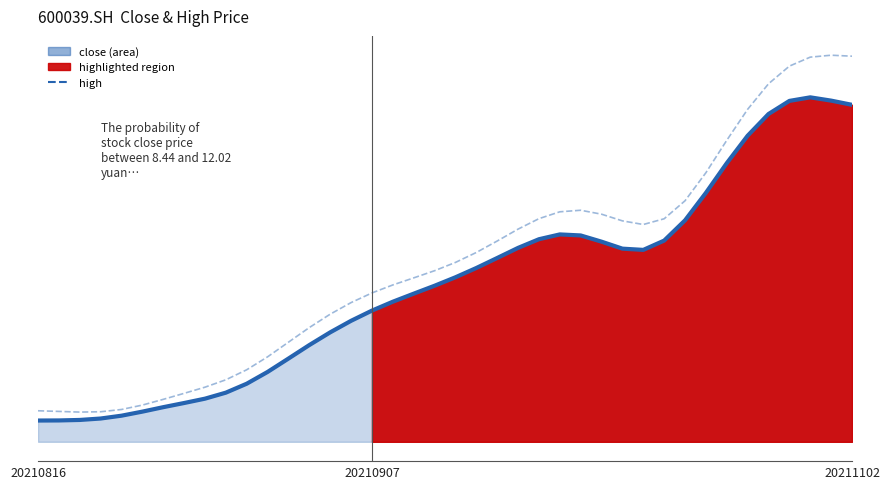

Read the high value at 26.

9.6